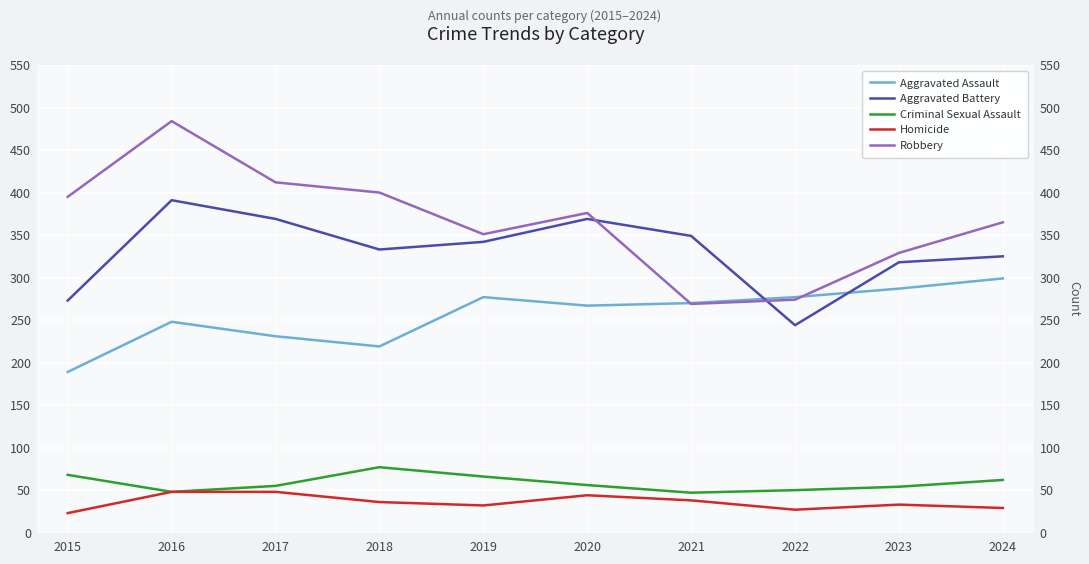

Rank the series at 2019 from lowest to highest value.

Homicide, Criminal Sexual Assault, Aggravated Assault, Aggravated Battery, Robbery